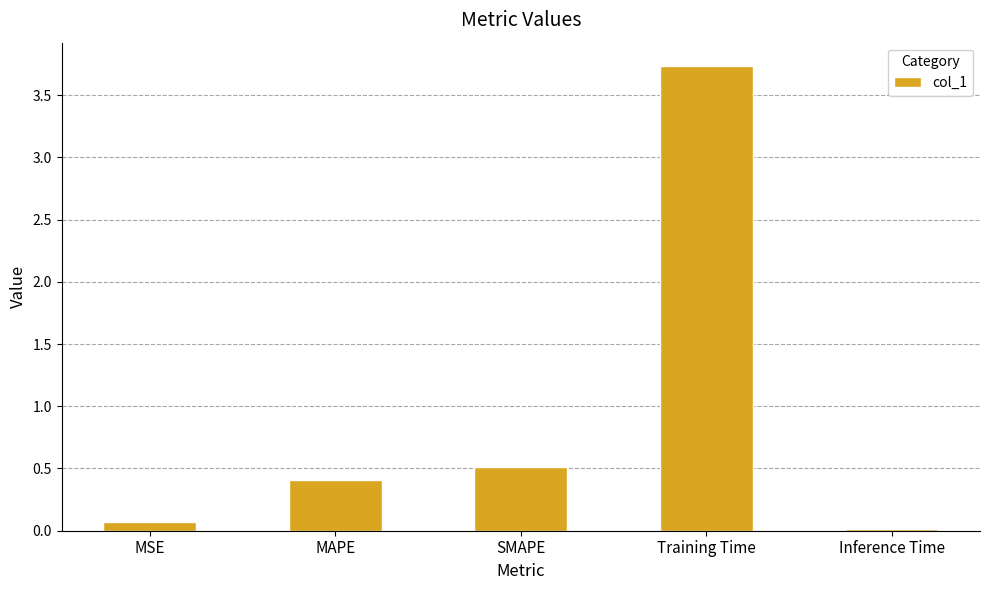

At which label is the value closest to 1?

SMAPE